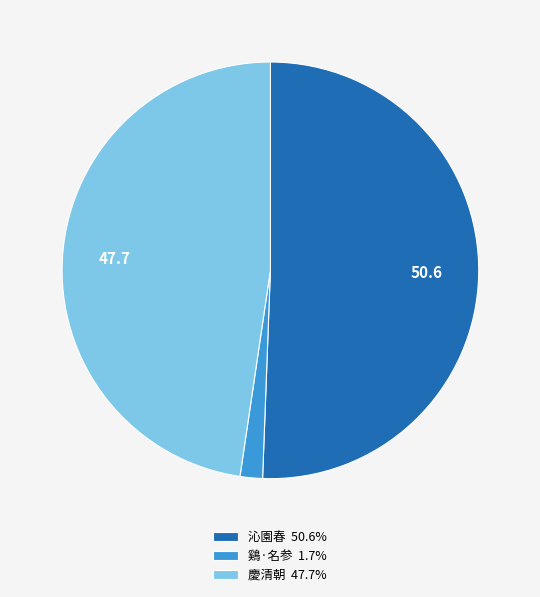

Does any single category account for the majority?

Yes